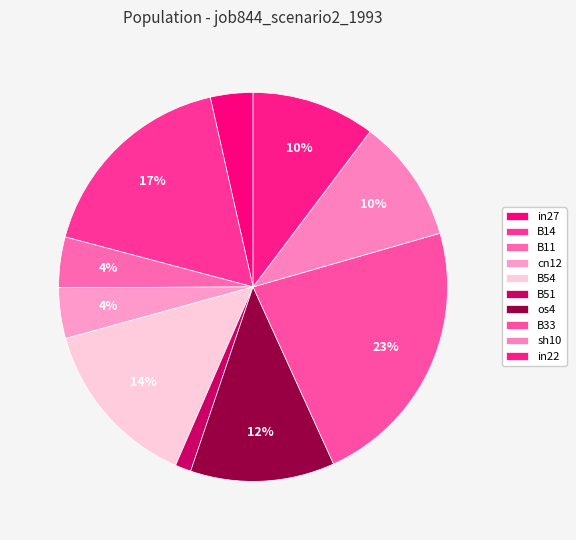

What is the smallest slice in the pie chart?

B51